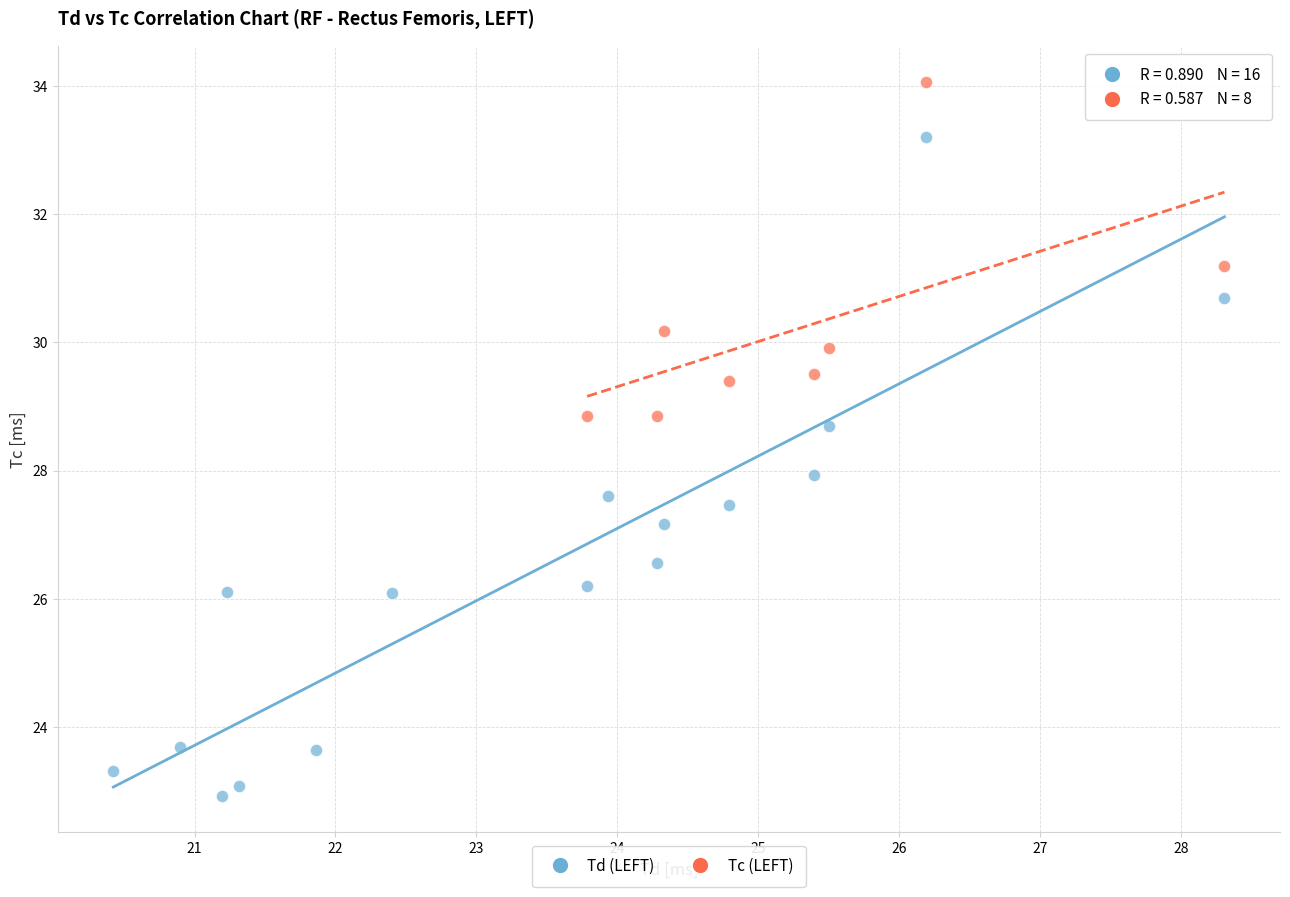

Which series has the widest spread of Y values?

Td (LEFT)